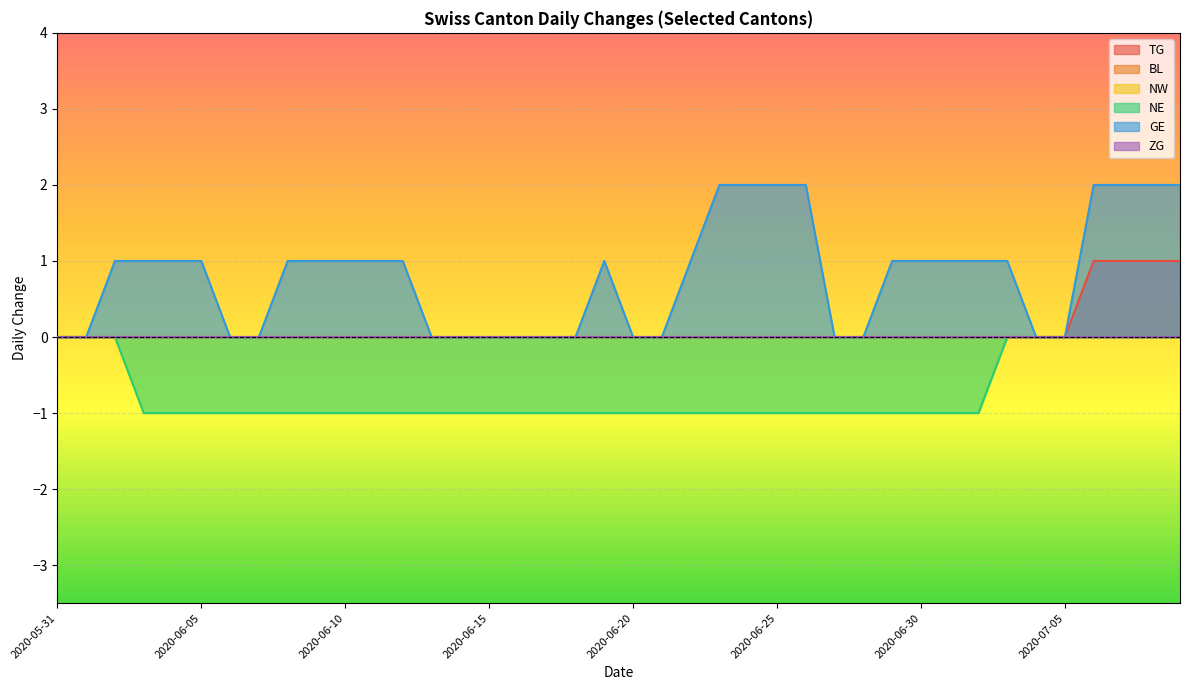

What is the label of the 29th point from the right?

2020-06-11